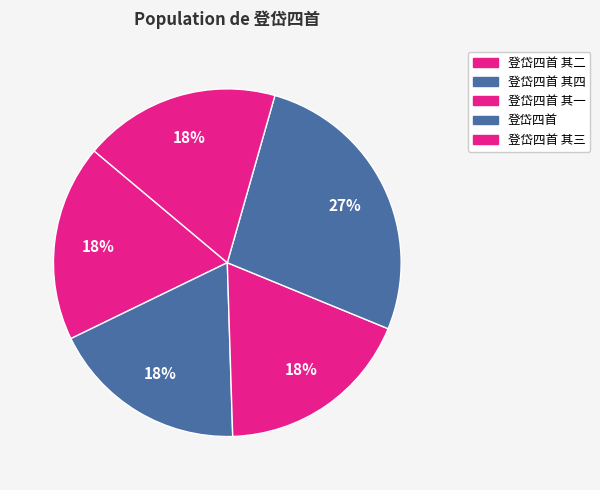

Is there any slice that represents more than half of the pie?

No